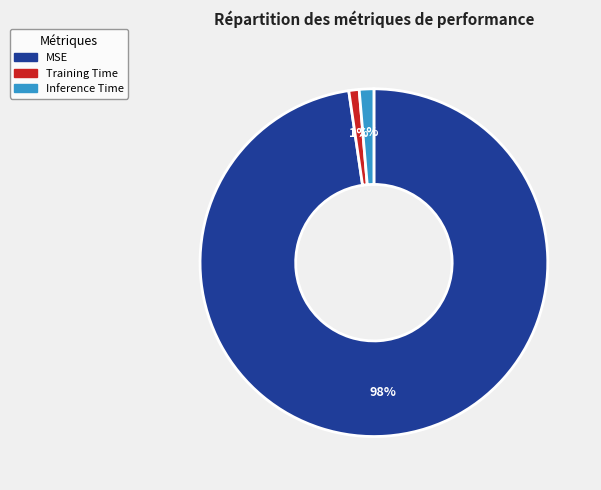

What percentage is the Inference Time slice, to the nearest percent?

1%